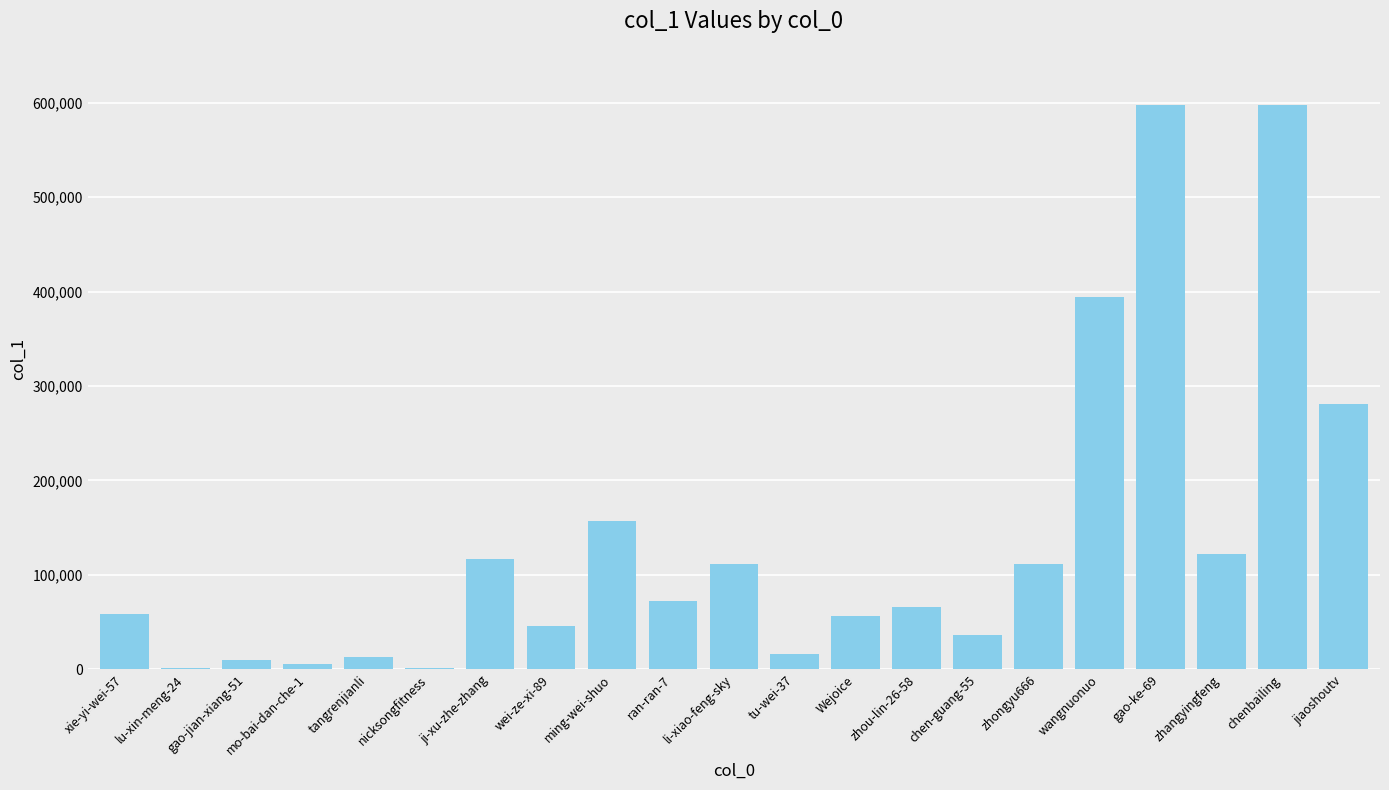

What is the sum of all values?

2869319